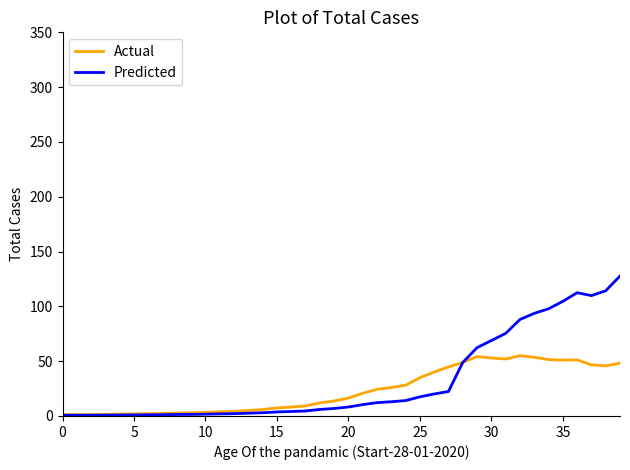

What is the maximum value shown in the chart?

127.7